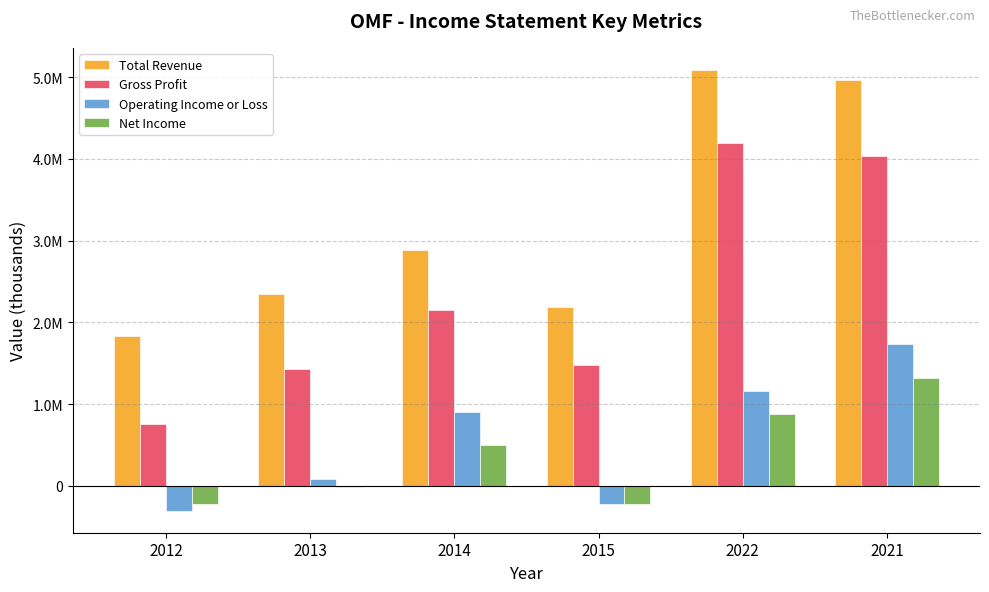

Does the chart contain stacked bars?

No